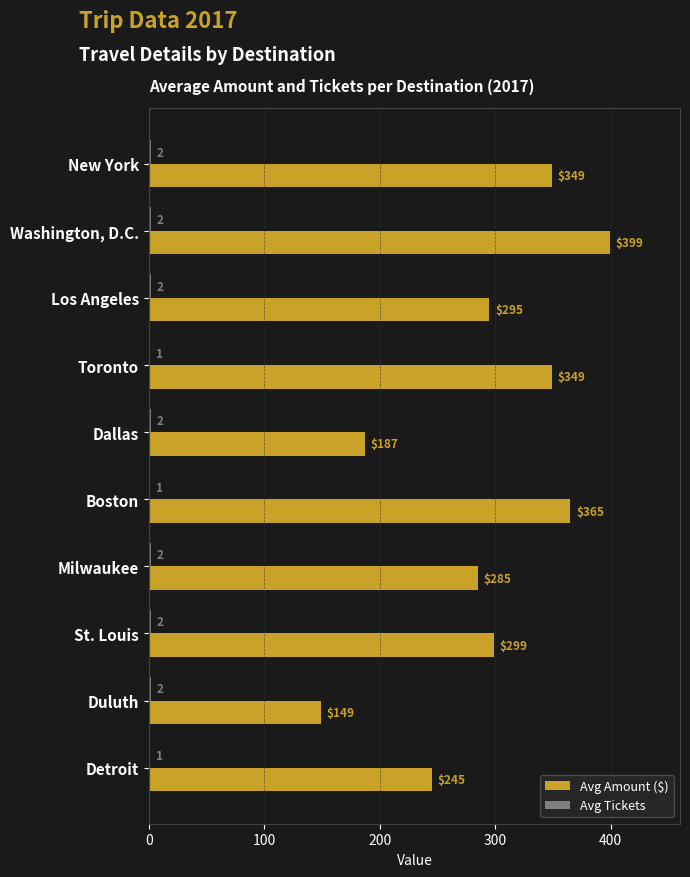

What is the total value across all series at New York?

351